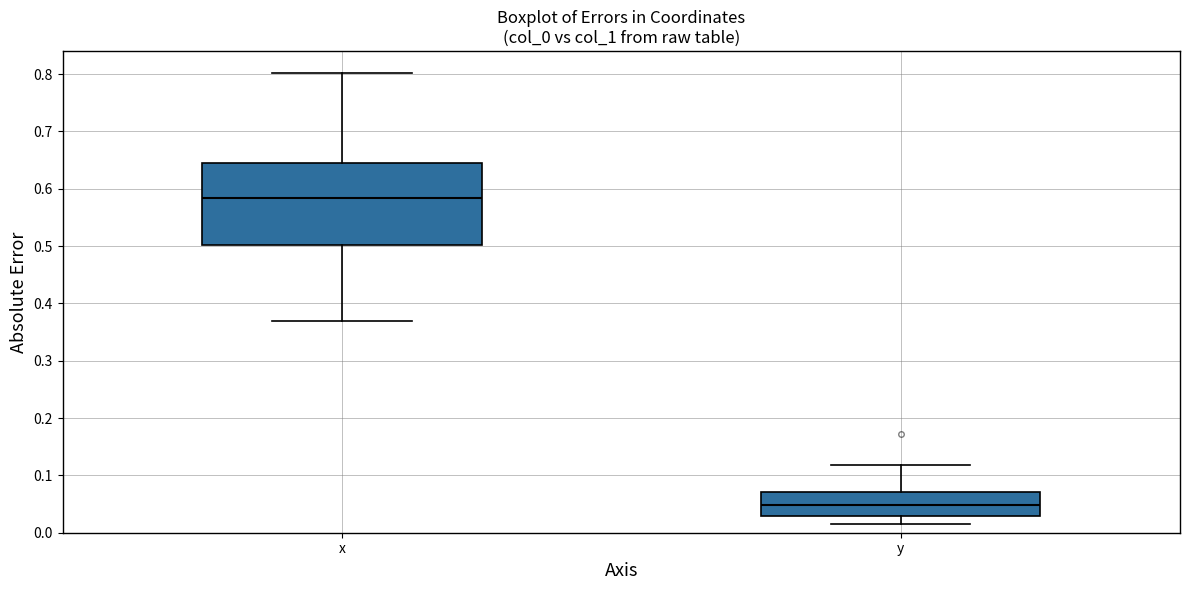

Which box has the lowest median line?

y